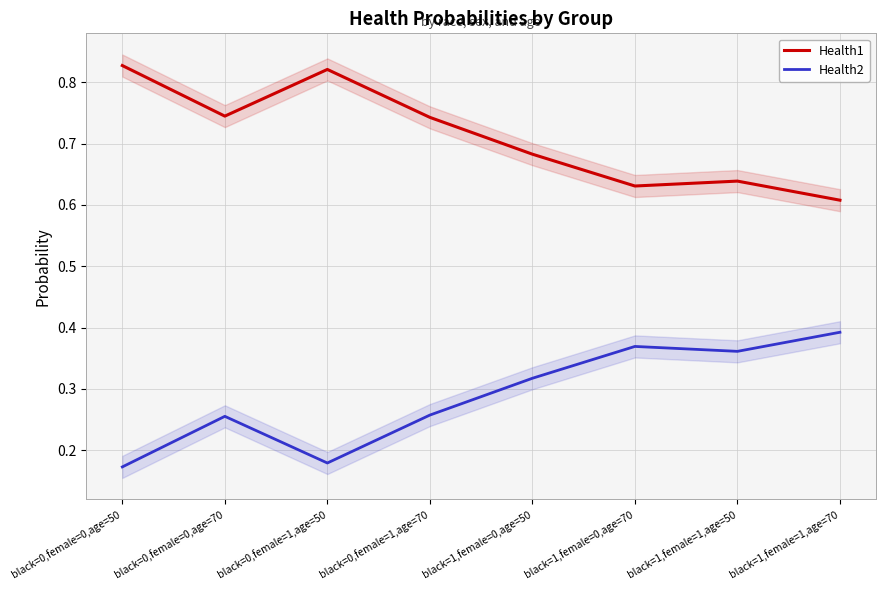

Is this an area chart (filled region under the line)?

No